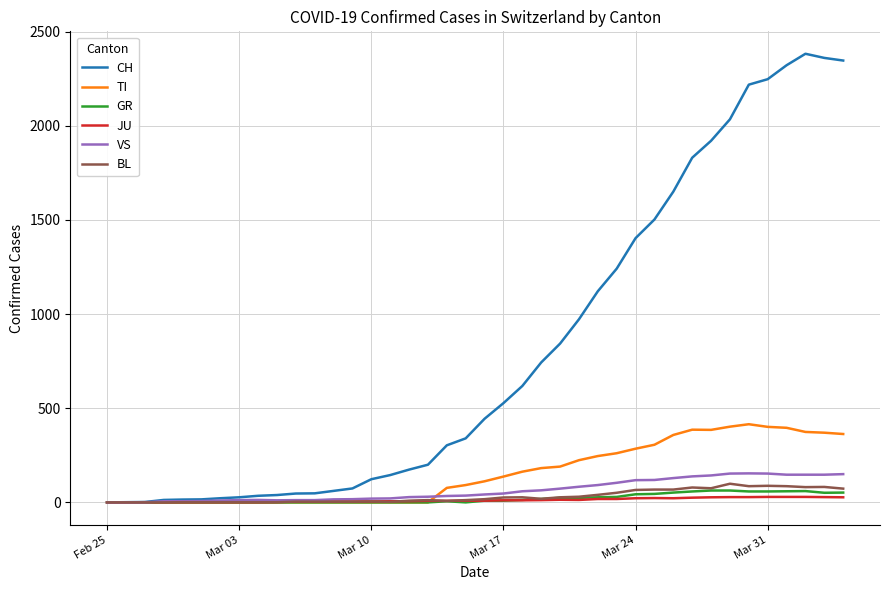

What is the sum of all GR values?

821